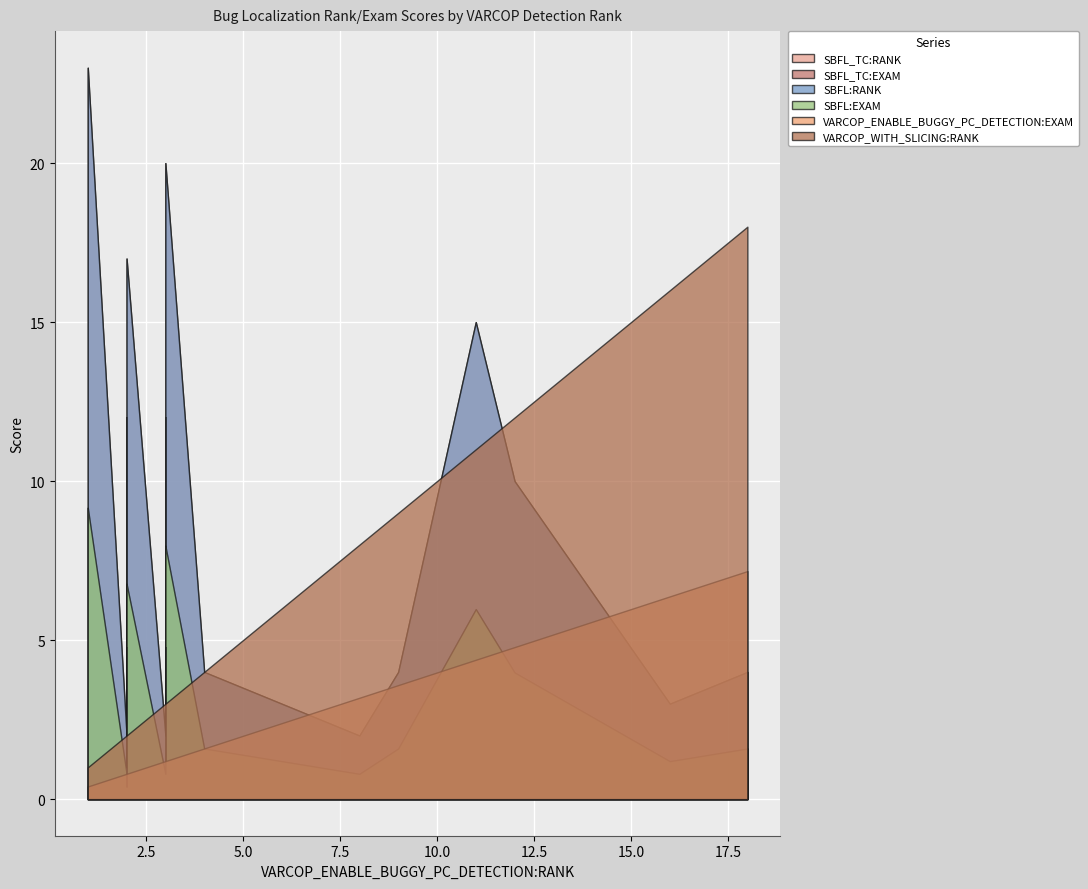

What is the sum of the VARCOP_WITH_SLICING:RANK values at 17 and 12?

20.0